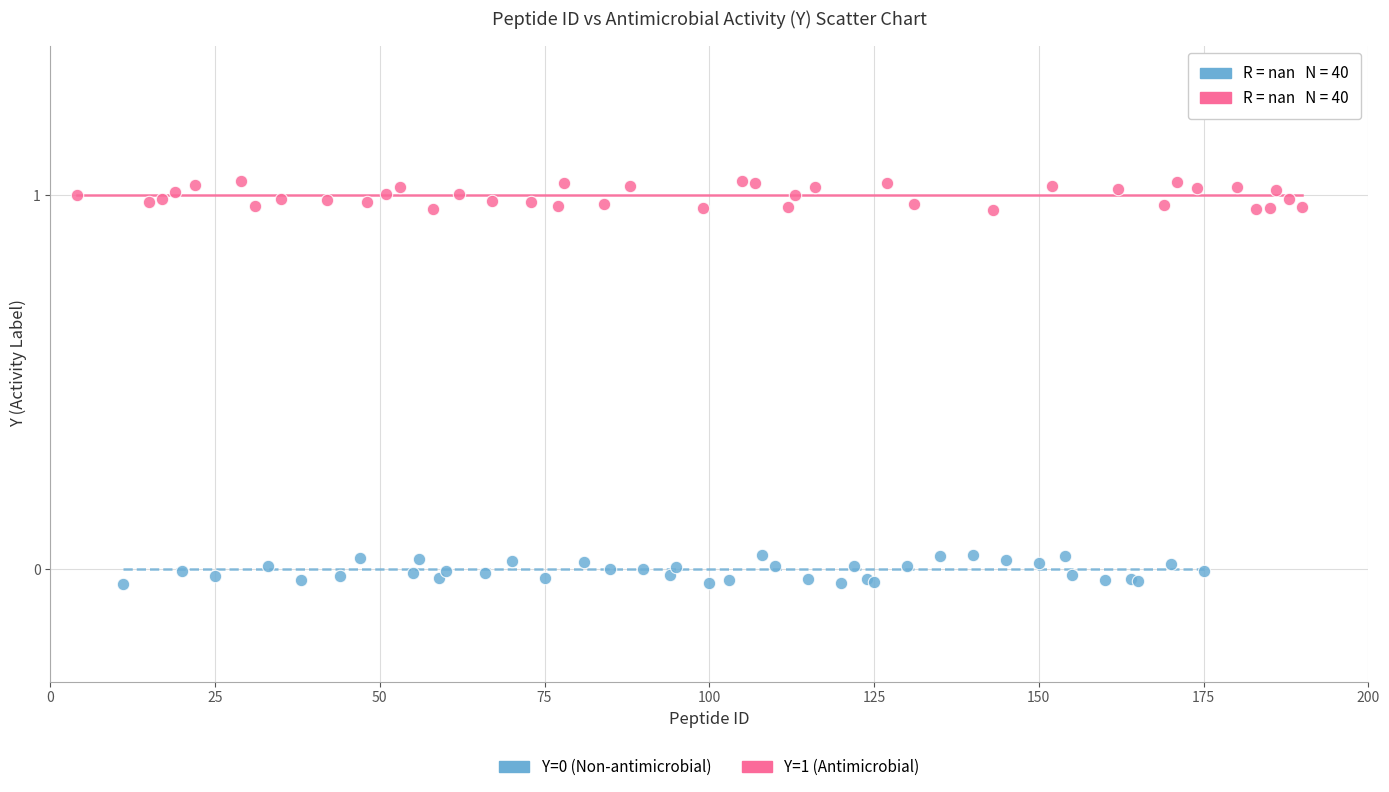

Which series contains the highest Y value?

Y=1 (Antimicrobial)